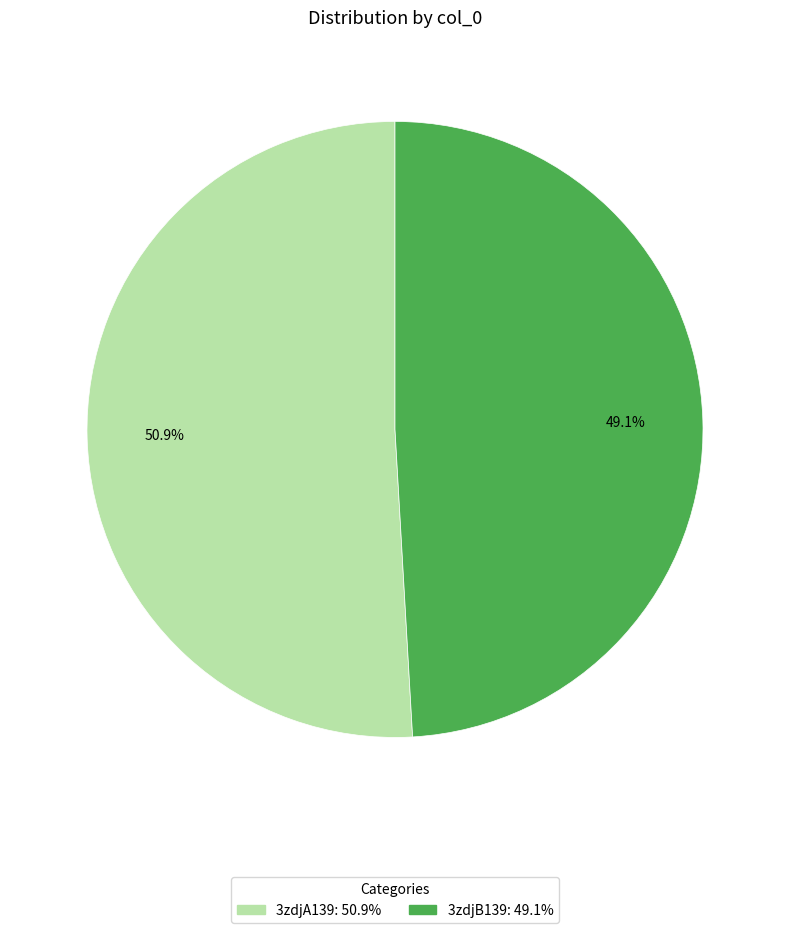

How many slices are in this pie chart?

2